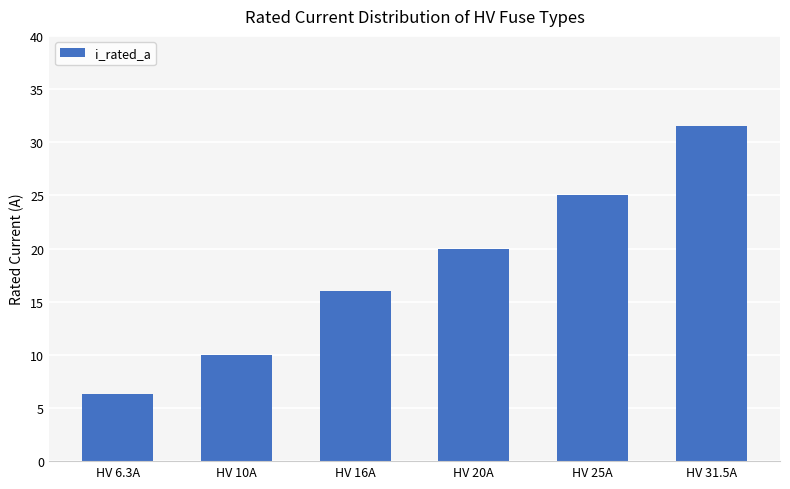

At which category does the chart reach its minimum across all series?

HV 6.3A